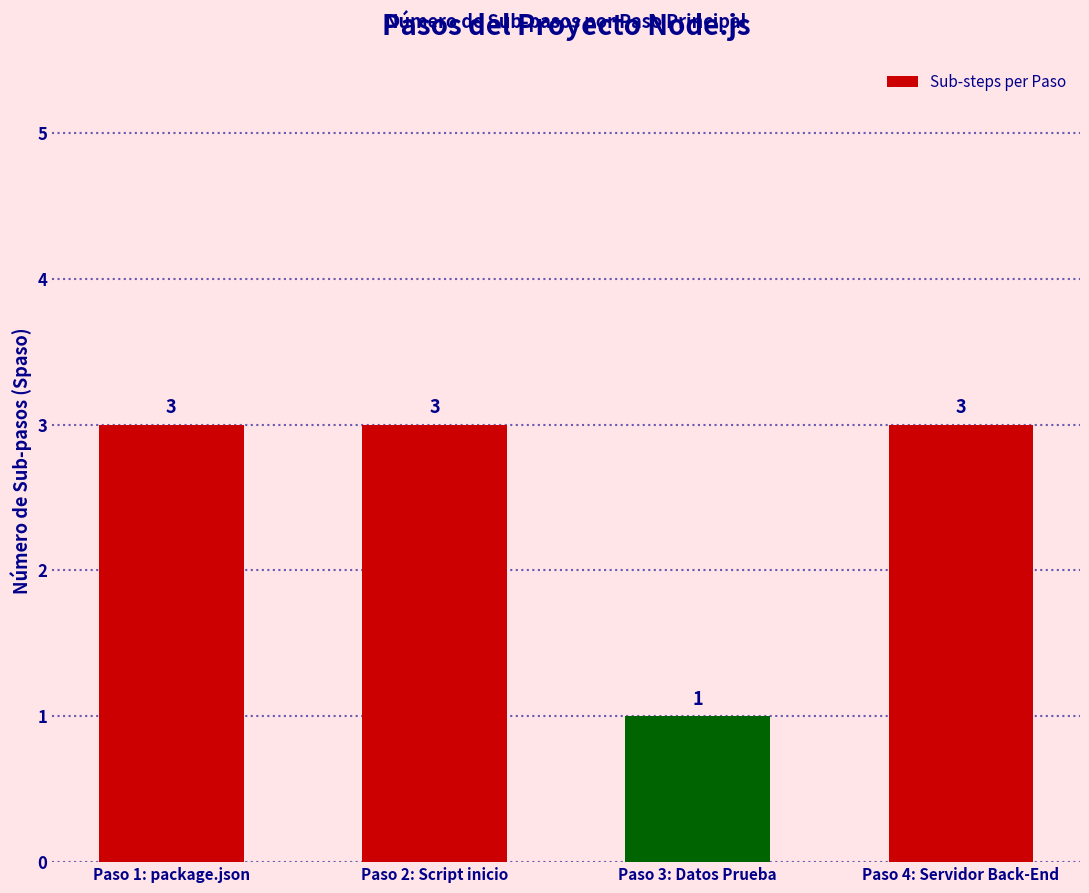

The value at Paso 1: package.json is 1. True or false?

False